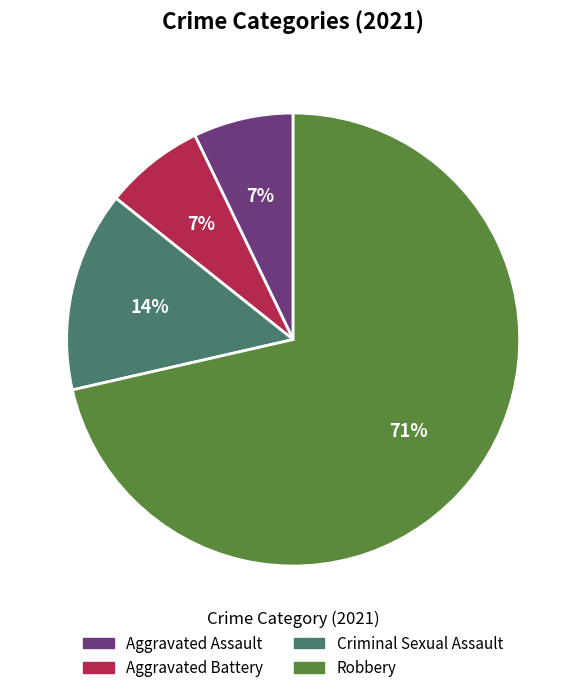

Is the sum of Criminal Sexual Assault and Aggravated Assault greater than half?

No